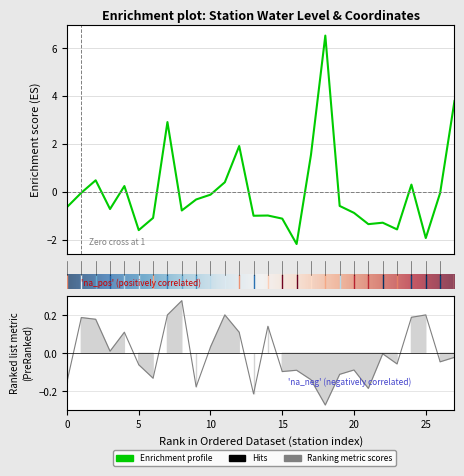

Count the number of categories in the chart.

28